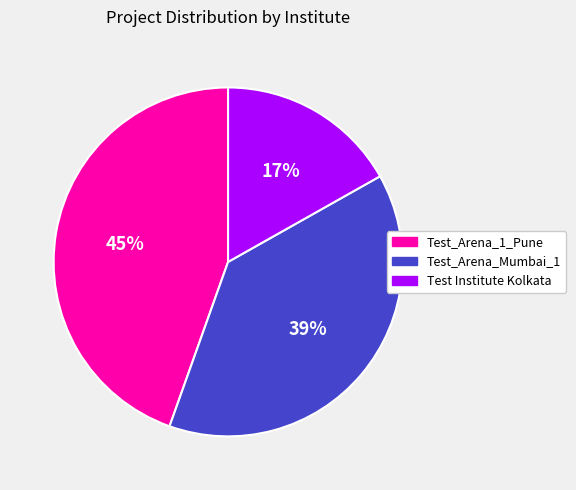

To the nearest percent, what portion does Test Institute Kolkata represent?

17%